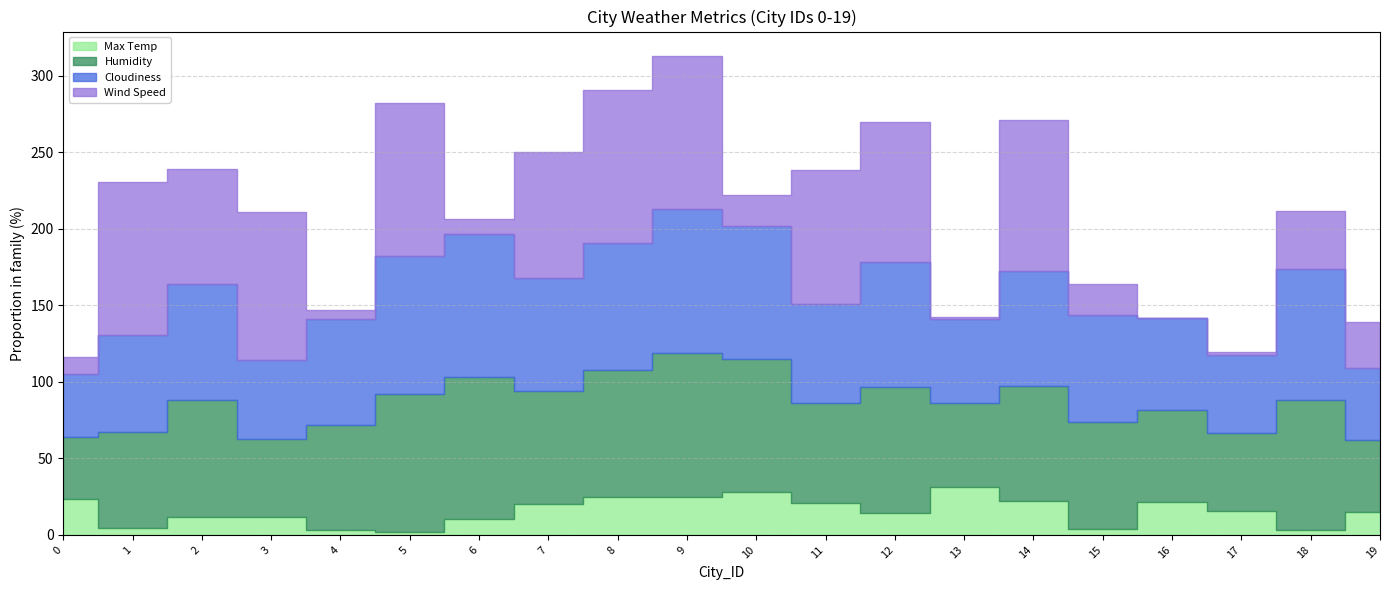

The Max Temp series shows 3.3 at 12. True or false?

False